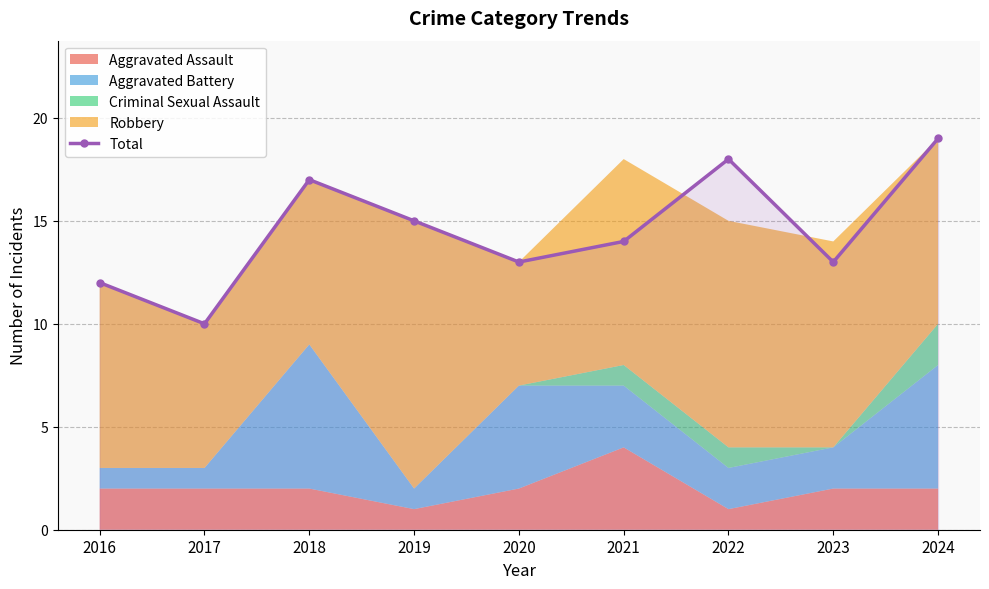

Which has a higher value, 2023 or 2018?

2018